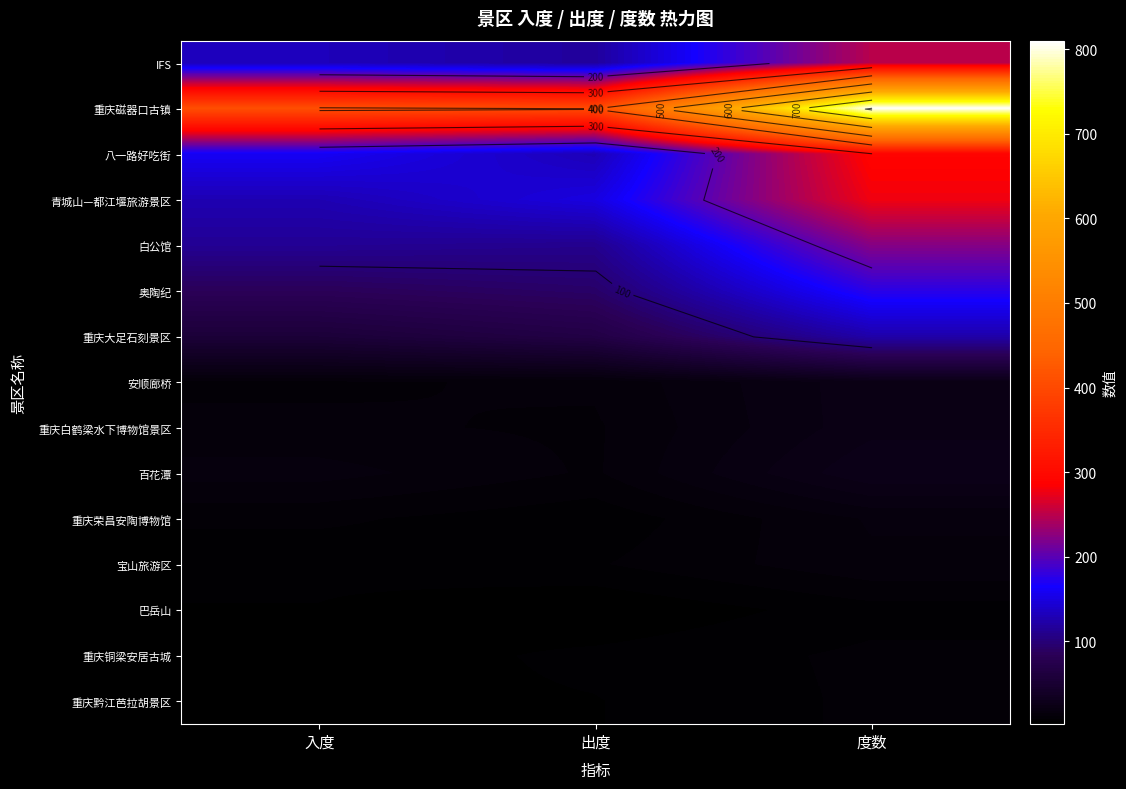

Which category has the lowest value across all series?

出度